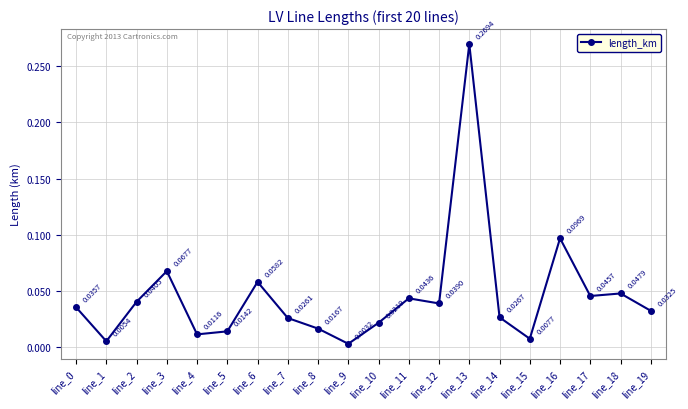

How many points are higher than both their immediate neighbors (excluding endpoints)?

6